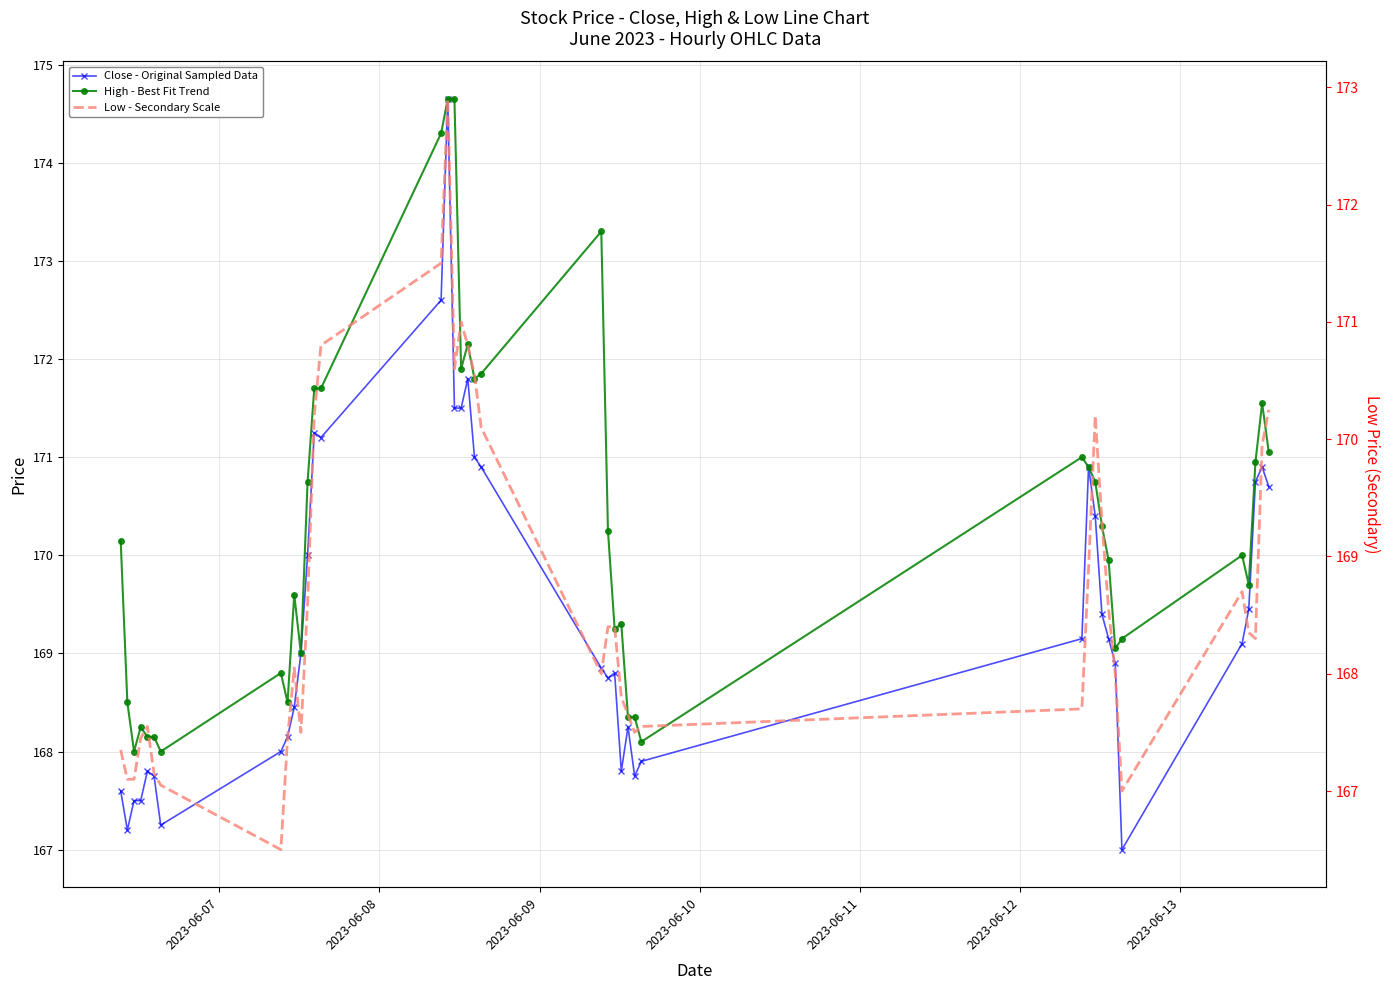

True or false: Close - Original Sampled Data and Low - Secondary Scale intersect in this chart.

False